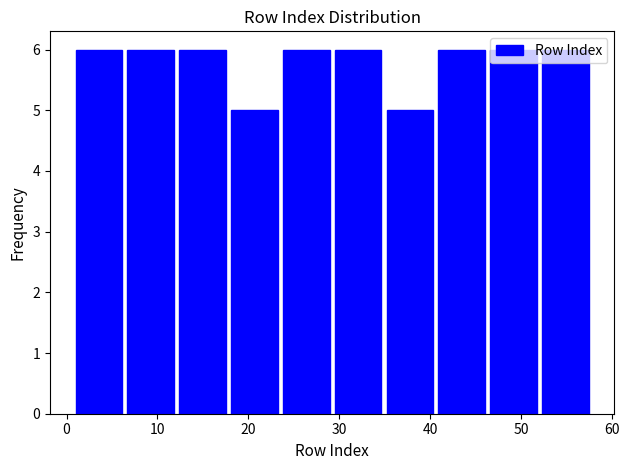

What is the height of the bar covering 18.1 to 23.8 on the x-axis? Neither the bar edges nor the heights are printed on the chart, so give them approximately, as read against the axes.

5